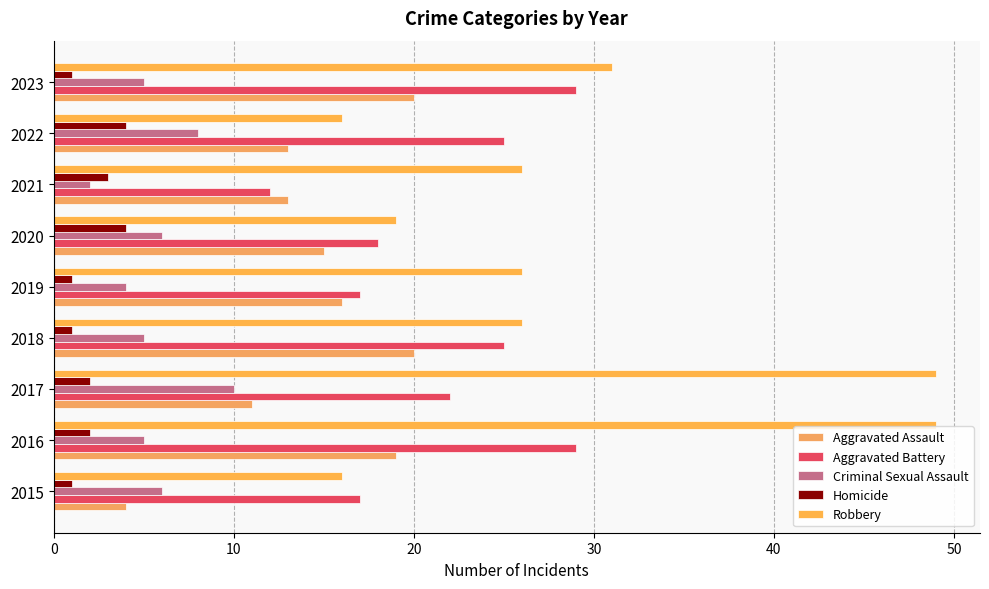

Rank the series by their maximum value, from highest to lowest.

Robbery, Aggravated Battery, Aggravated Assault, Criminal Sexual Assault, Homicide